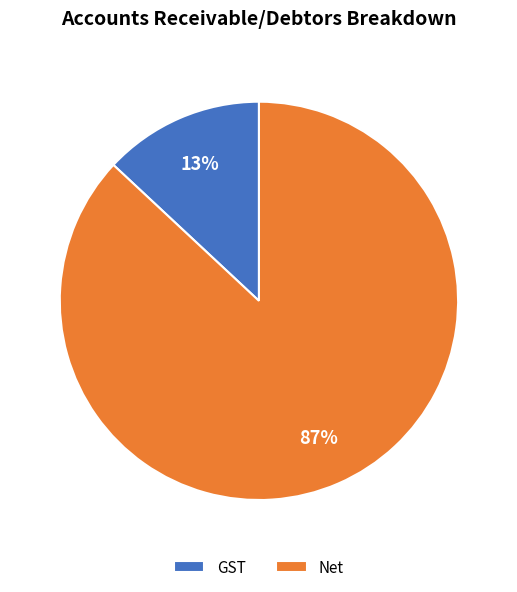

Approximately how many times larger is the value at Net compared to GST?

6.7